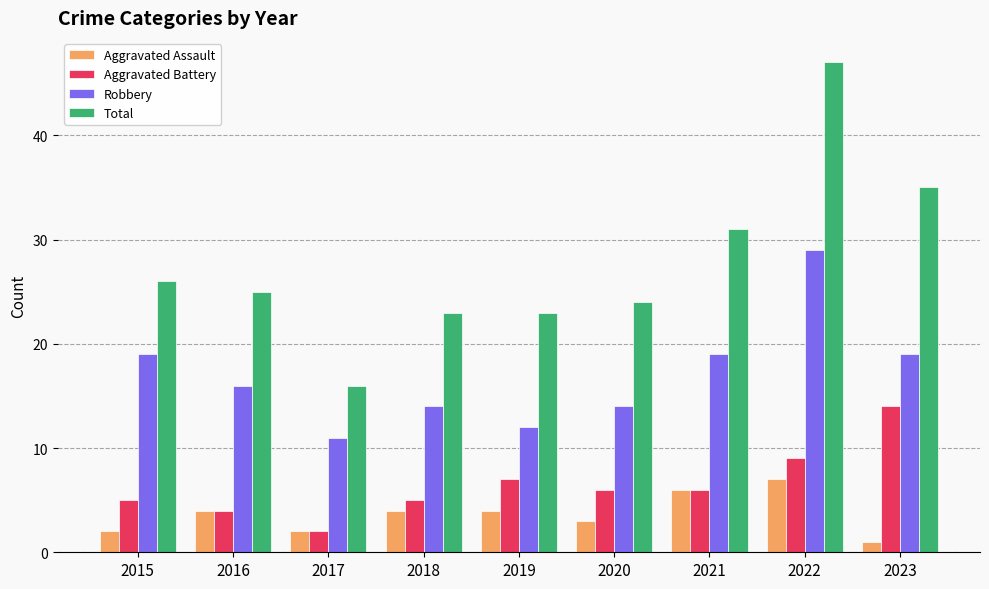

Count the Aggravated Assault values in the range 2 to 4.

6